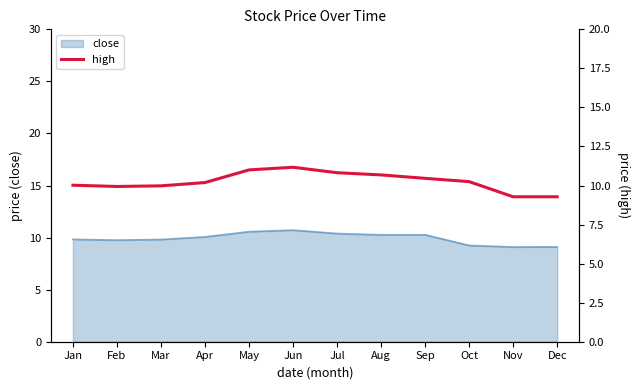

What is the smallest value displayed?

9.3